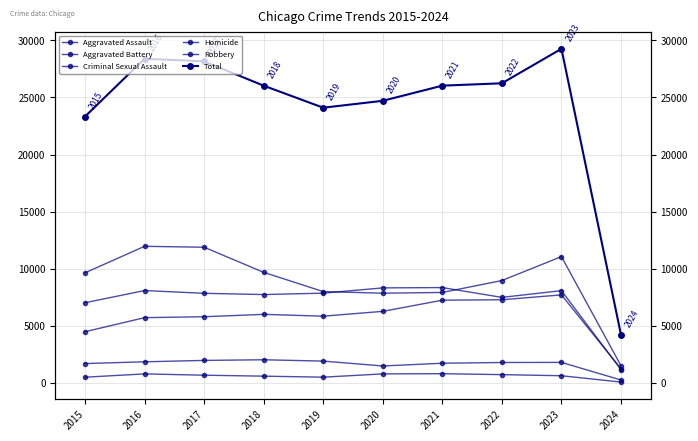

What is the value of the Criminal Sexual Assault point at the 9th from the left?

1794